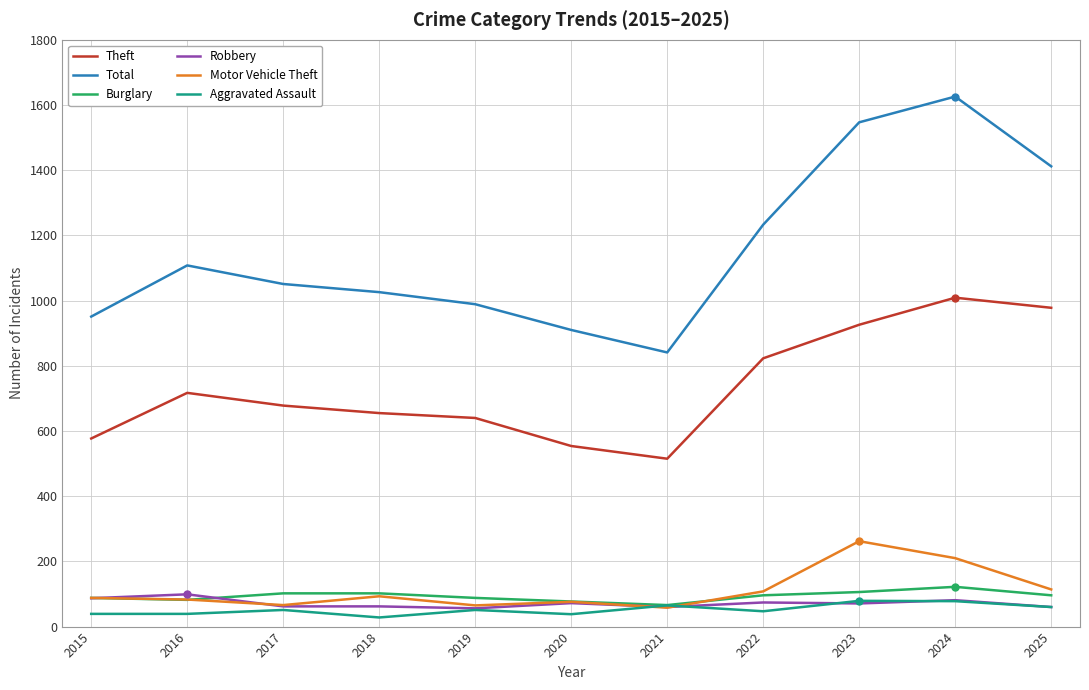

True or false: Robbery has a value of 87 at 2015.

True